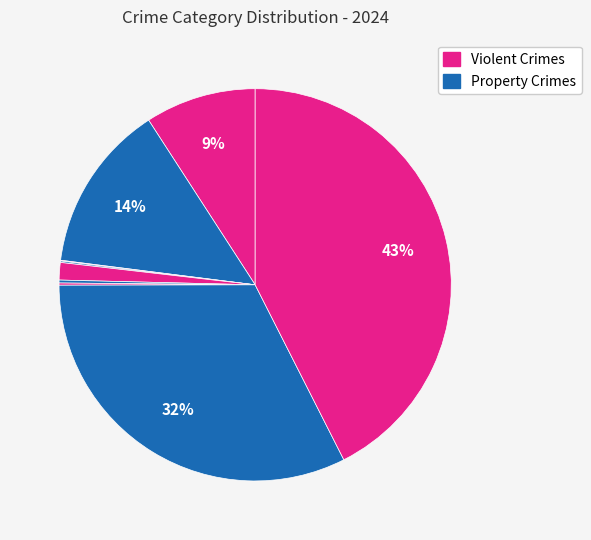

How many segments does this pie chart have?

9